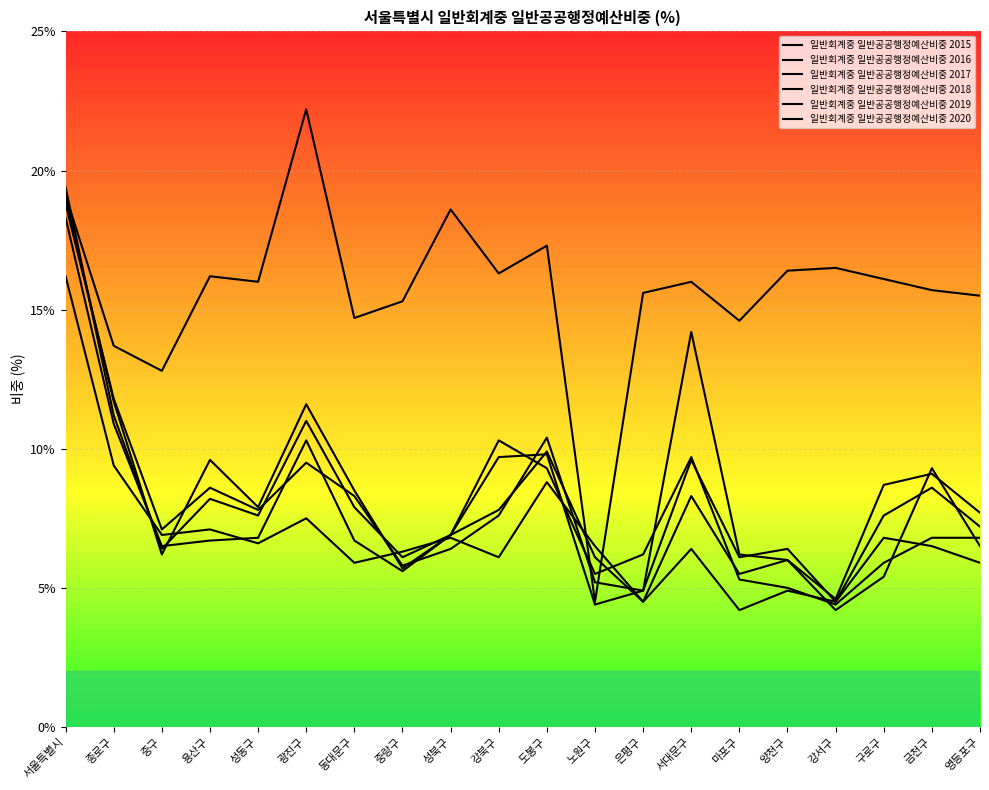

What is the value of the 일반회계중 일반공공행정예산비중 2017 point at the 5th from the left?

7.9